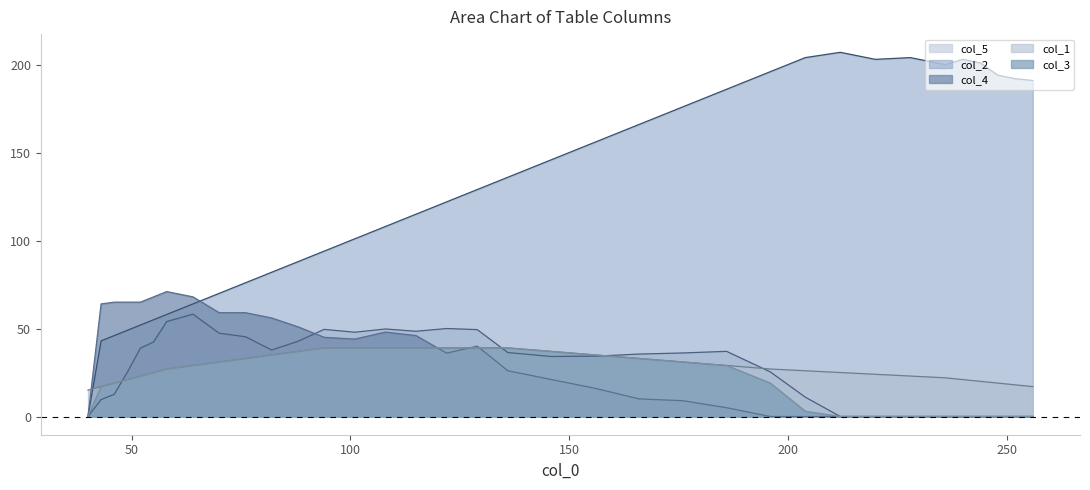

Which series has the largest total across all categories?

col_2